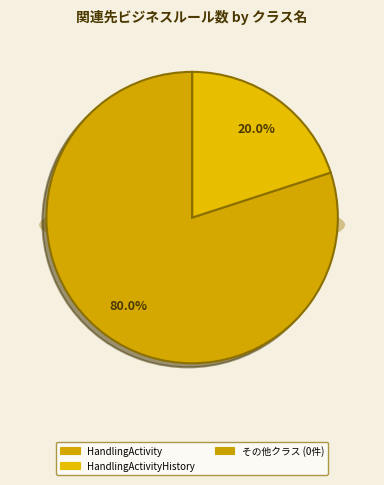

True or false: HandlingActivity accounts for 80% of the total.

True